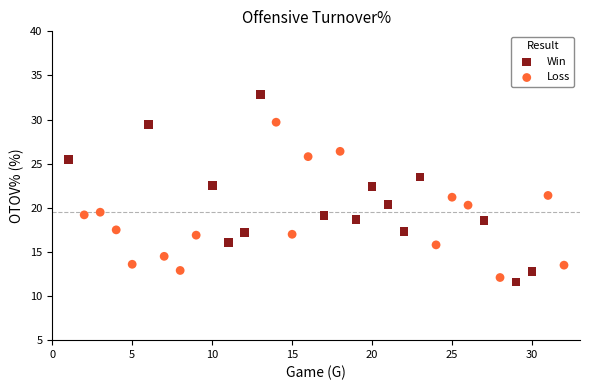

Which series contains the highest Y value?

Win